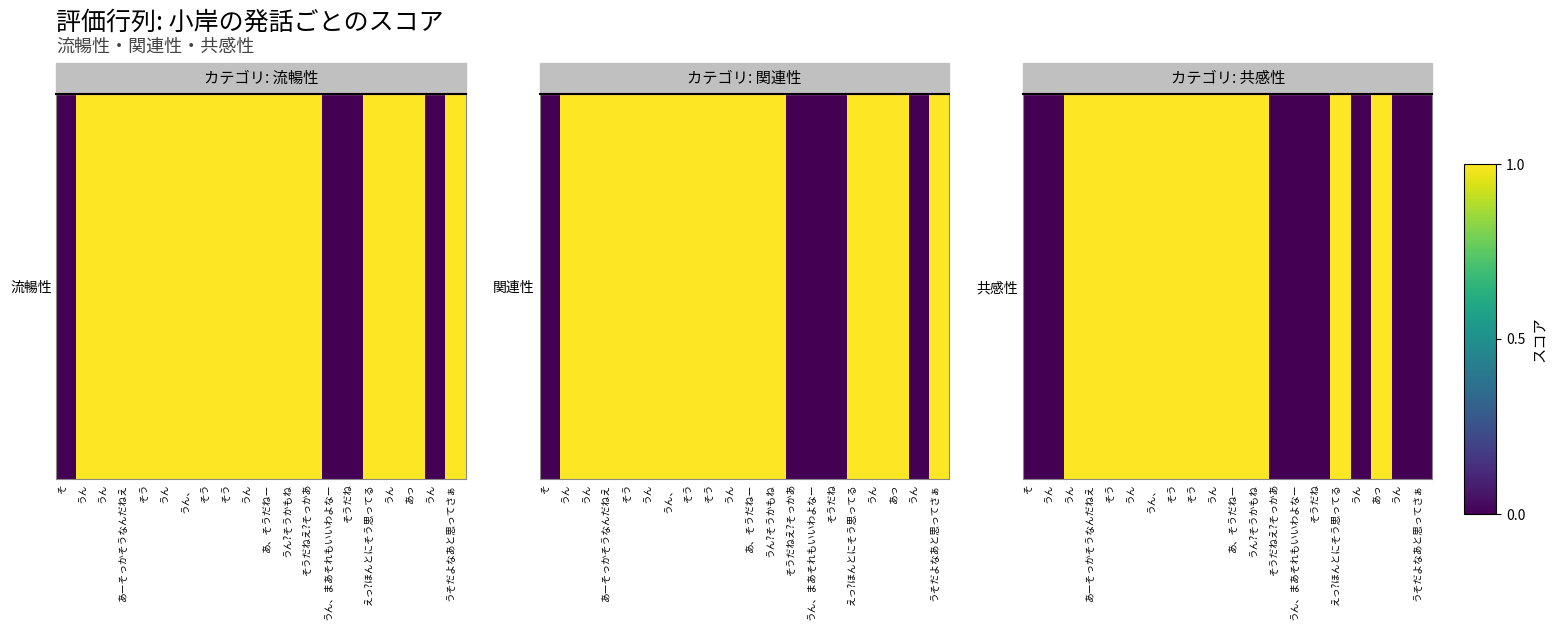

What value does the data have at うん?そうかもね?

1